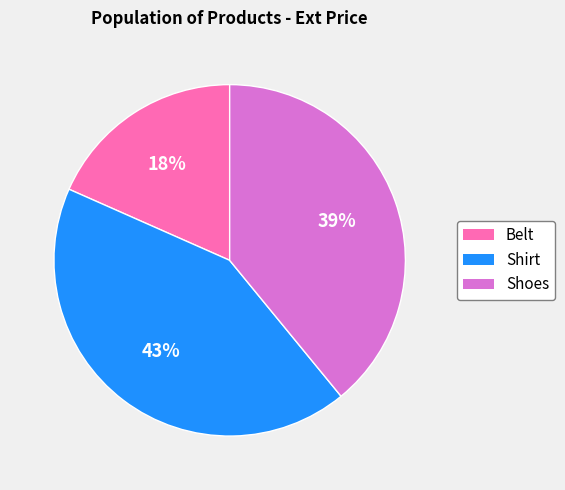

To the nearest percent, what portion does Shirt represent?

43%